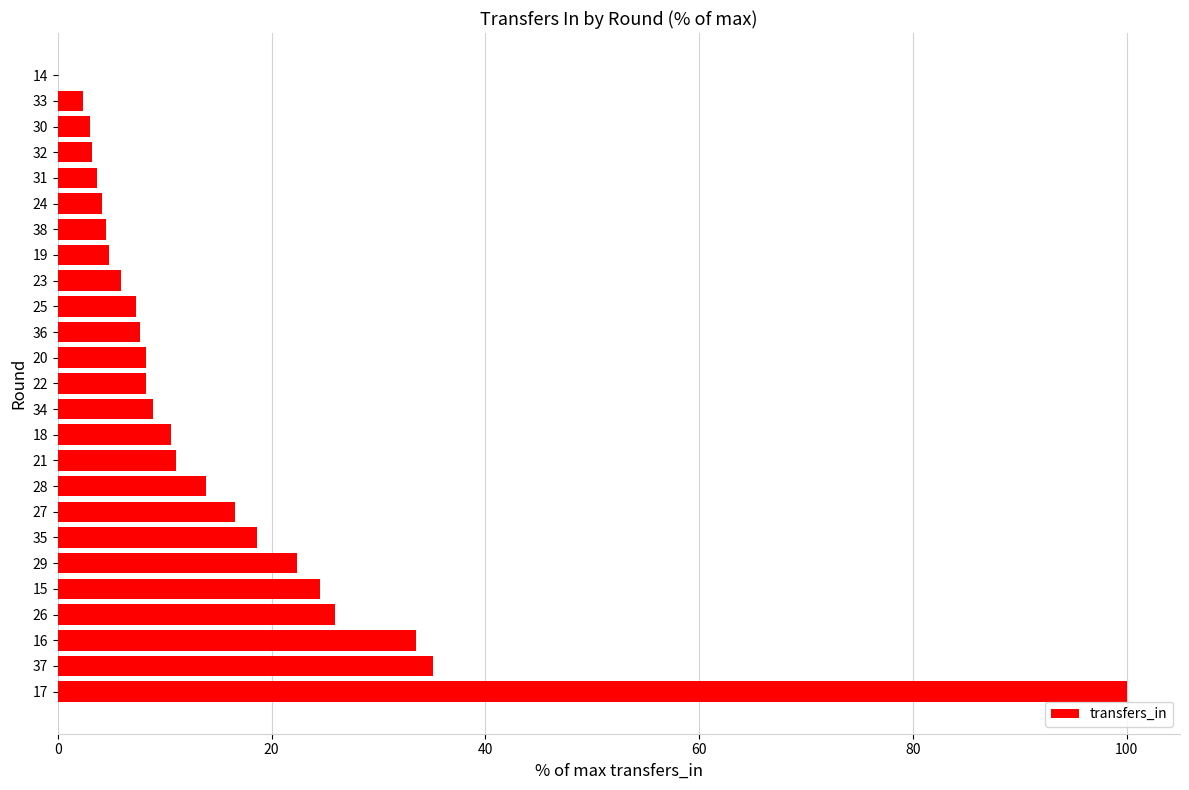

What is the sum of all values?

384.3